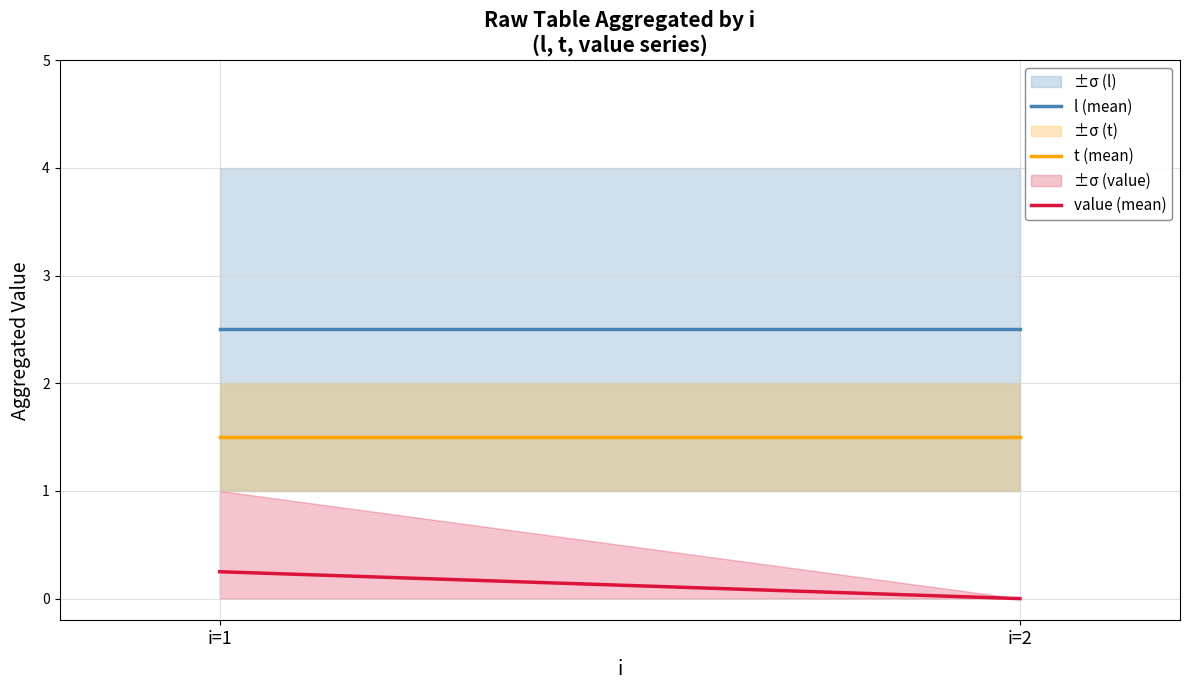

Where is t (mean) nearest to the value 1?

i=1